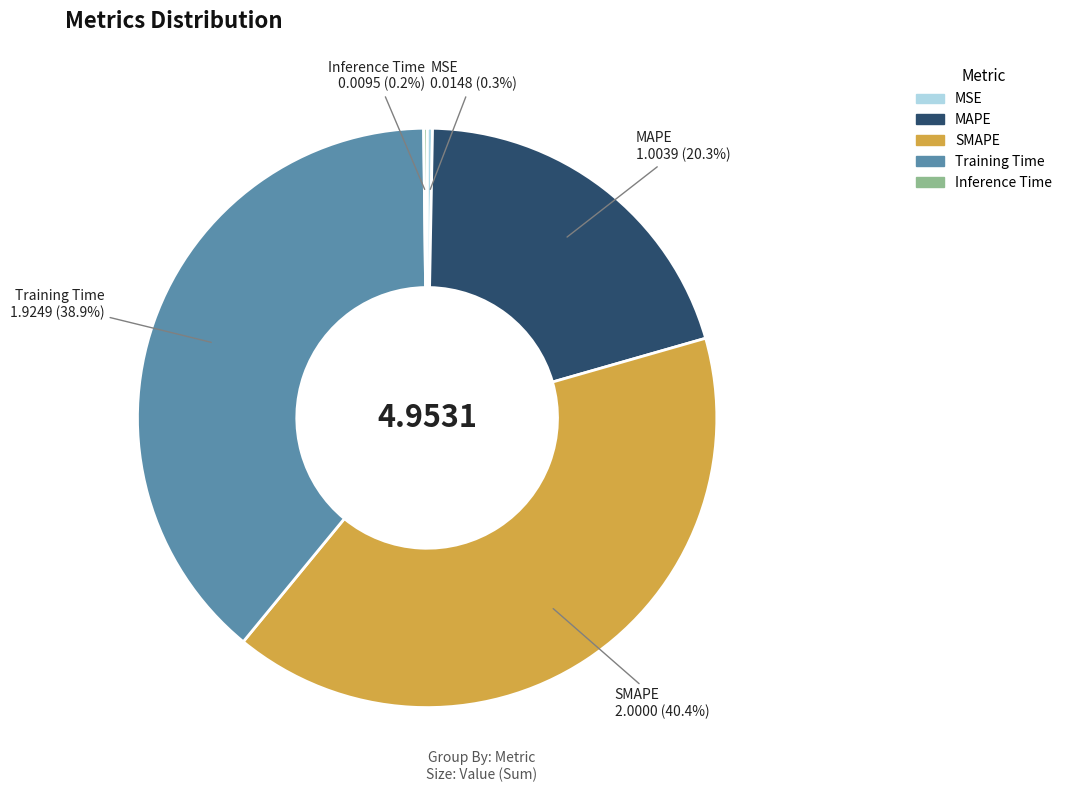

Between SMAPE and Training Time, which is larger?

SMAPE